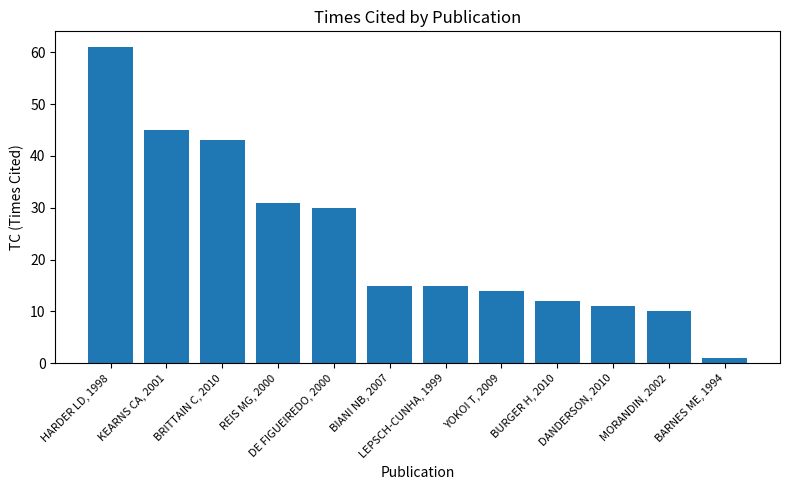

What is the maximum value shown in the chart?

61